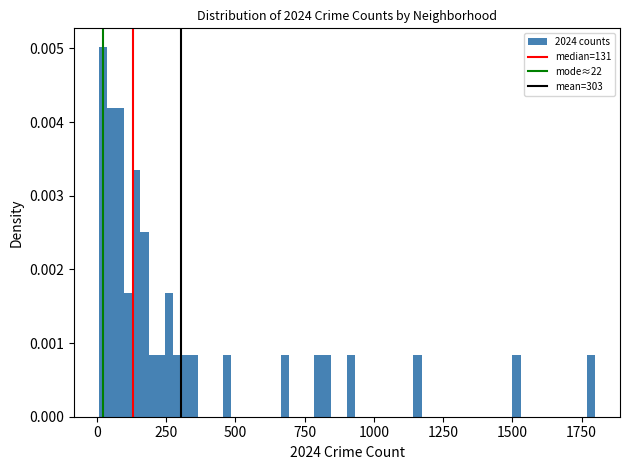

Read against the x-axis, roughly where is the centre of the tallest bar?

0